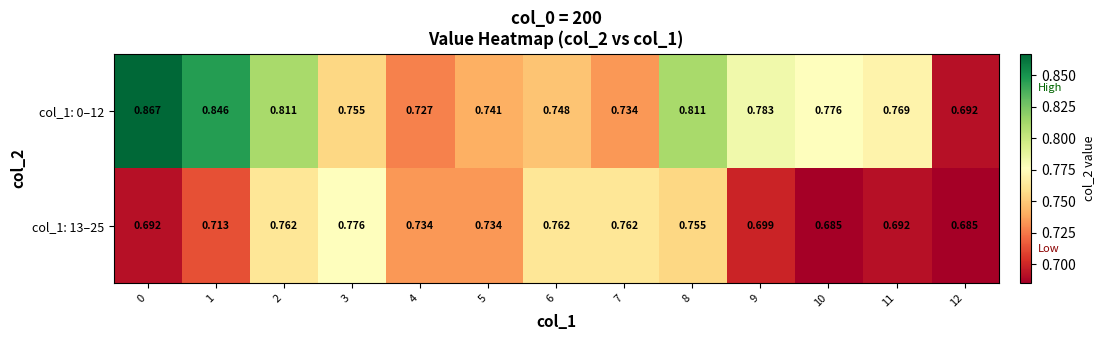

Is the value of col_1: 13–25 at 12 greater than the value of col_1: 0–12 at 3?

No